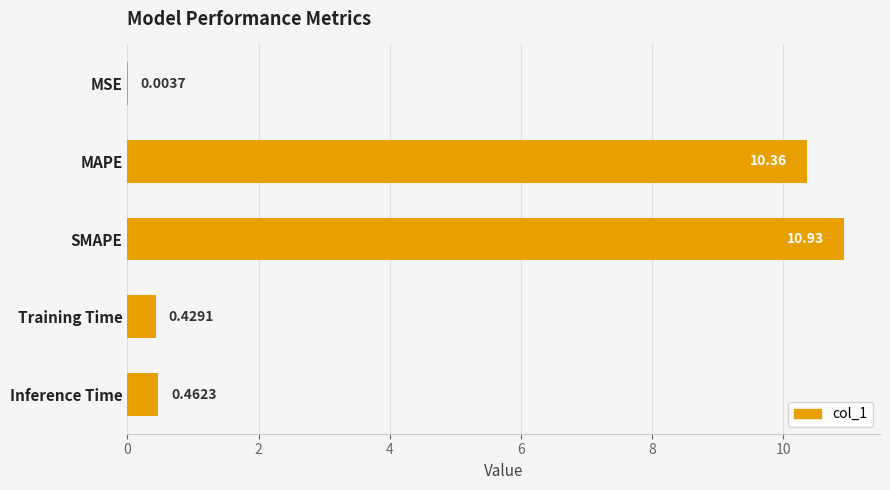

Between Inference Time and Training Time, which is larger?

Inference Time